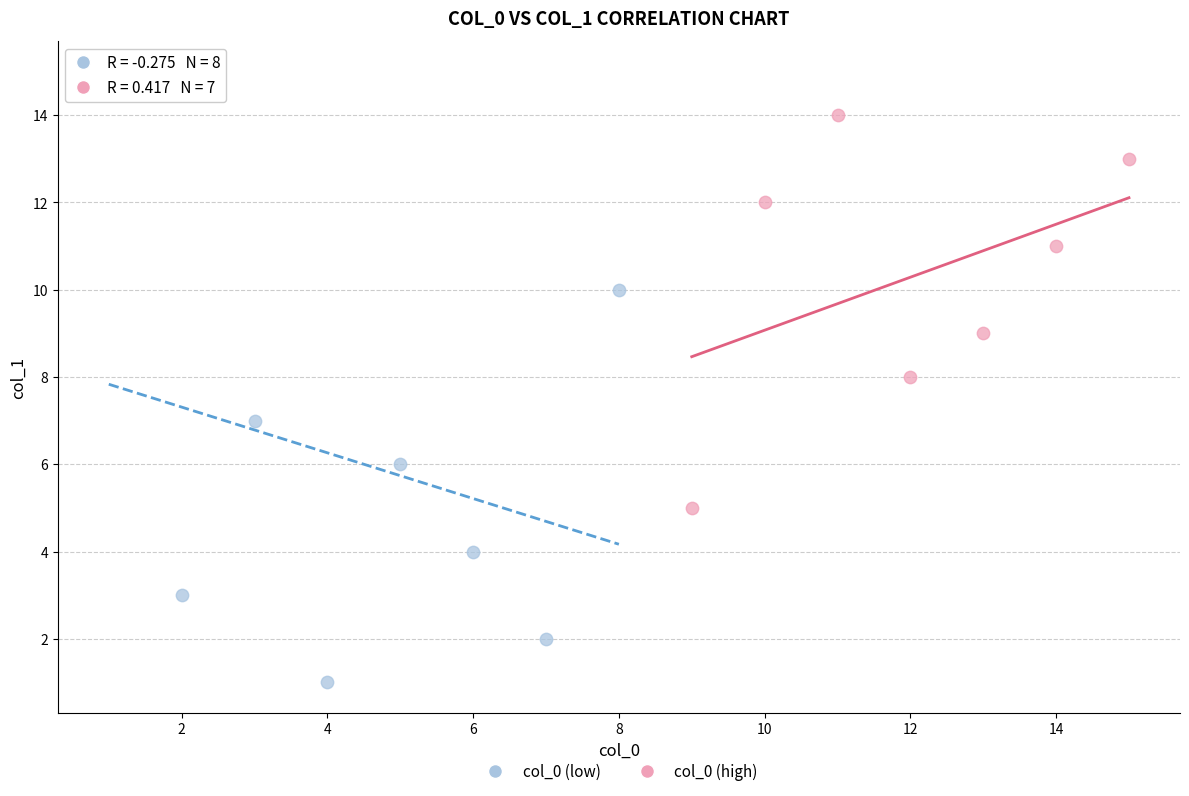

Which series has the widest spread of Y values?

col_0 (low)